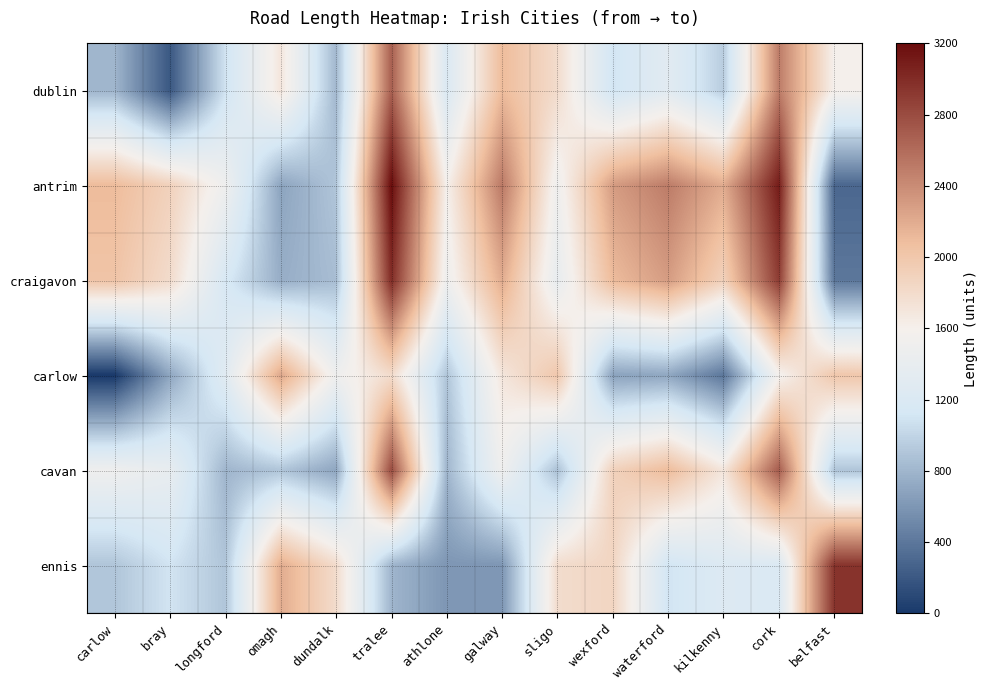

At how many categories does at least one series exceed 357?

14